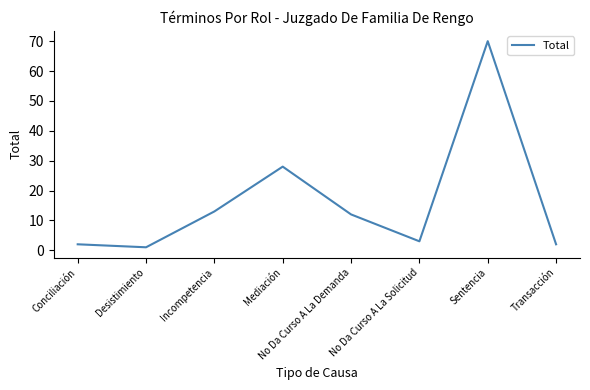

How many interior local peaks (higher than both neighbors) does the data have?

2